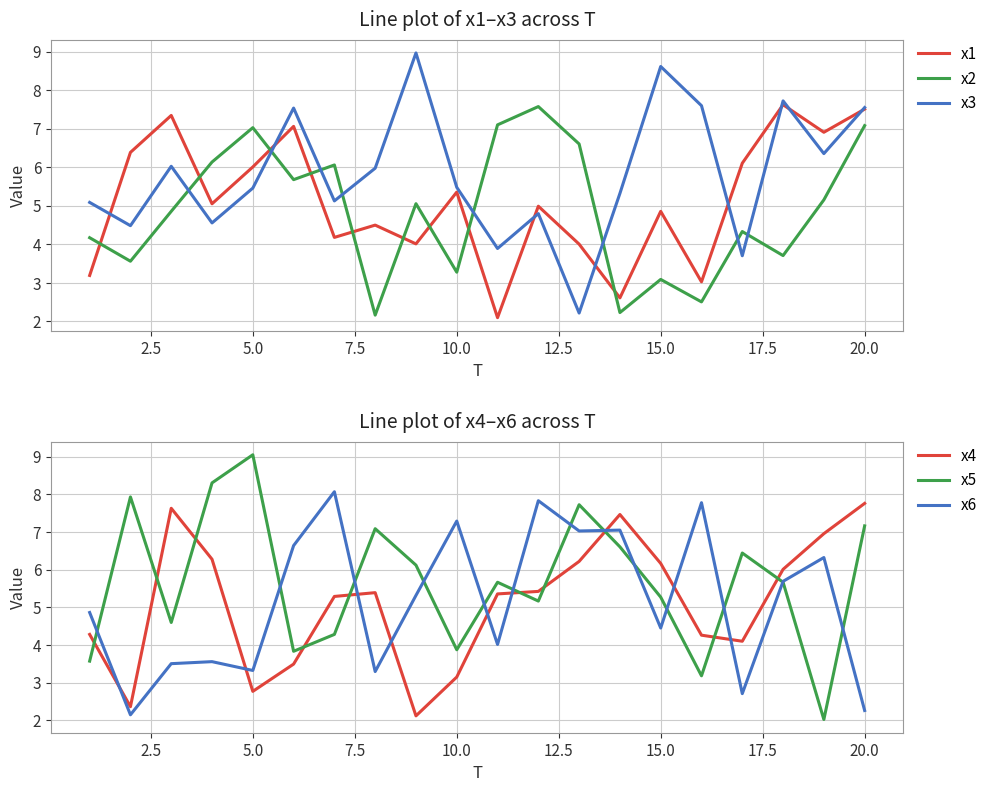

The value of x1 at 15.0 is 1.6. True or false?

False